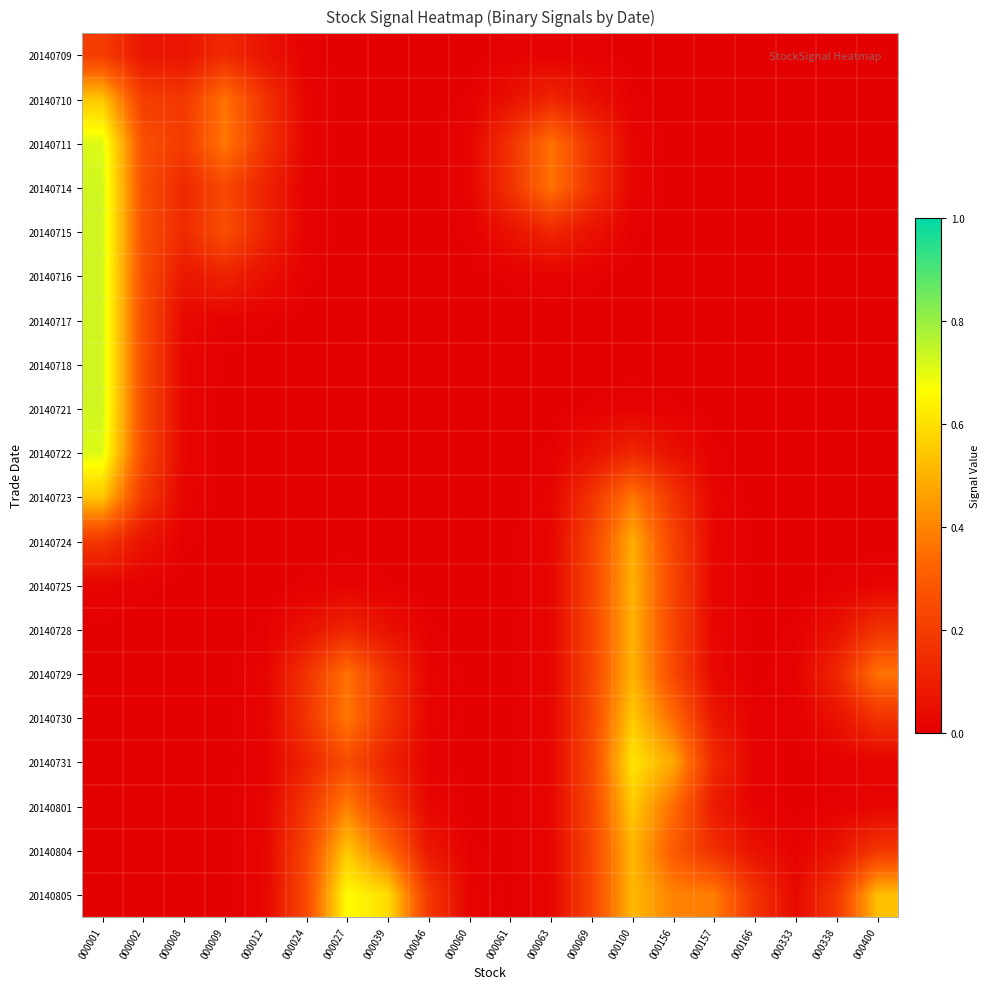

Which category has the lowest value across all series?

000039